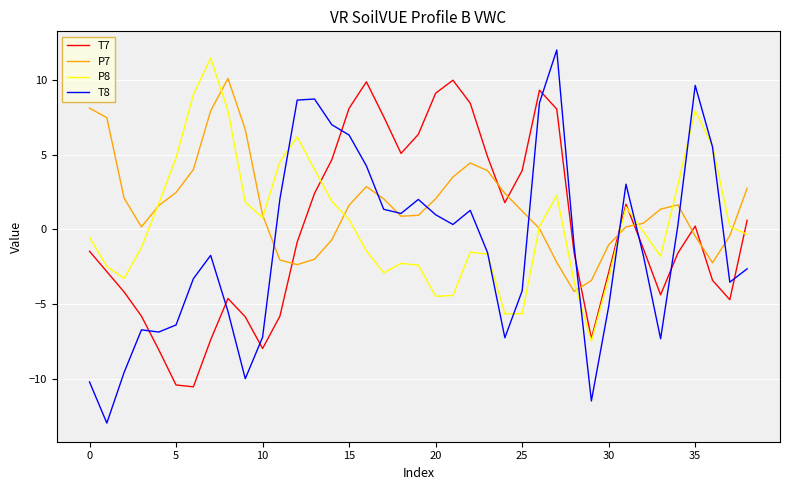

What are all the series names shown in the legend?

T7, P7, P8, T8